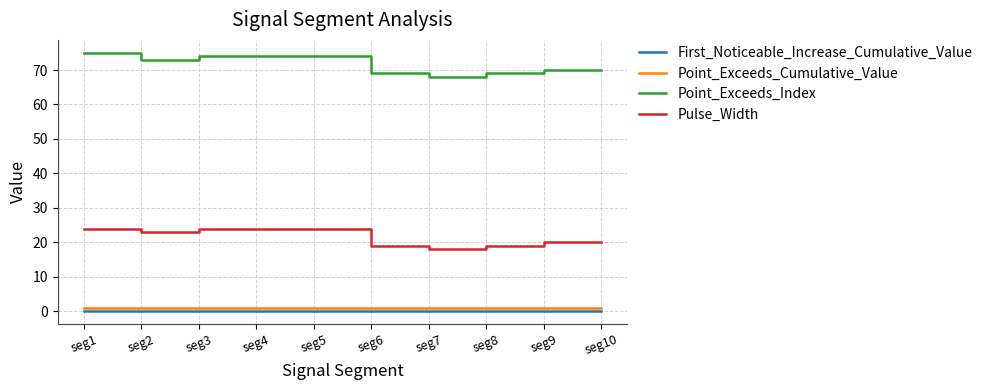

True or false: Pulse_Width has a value of 7.7 at seg9.

False